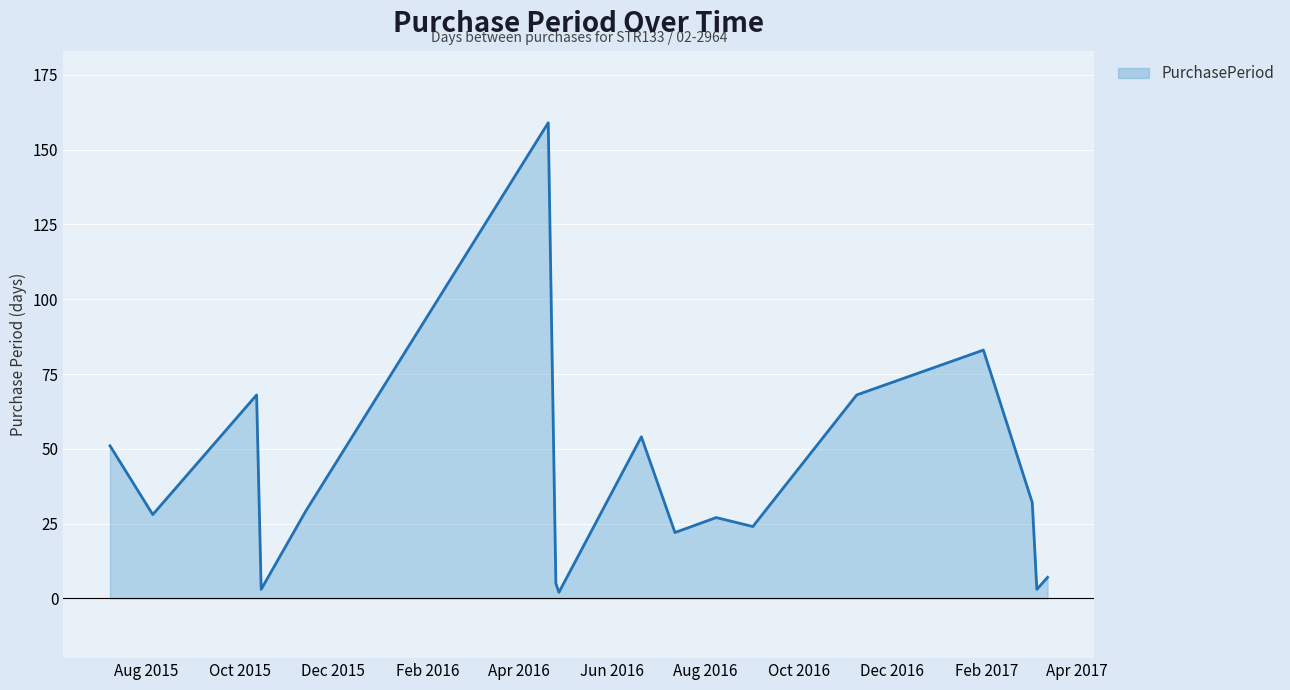

What is the greatest value displayed?

159